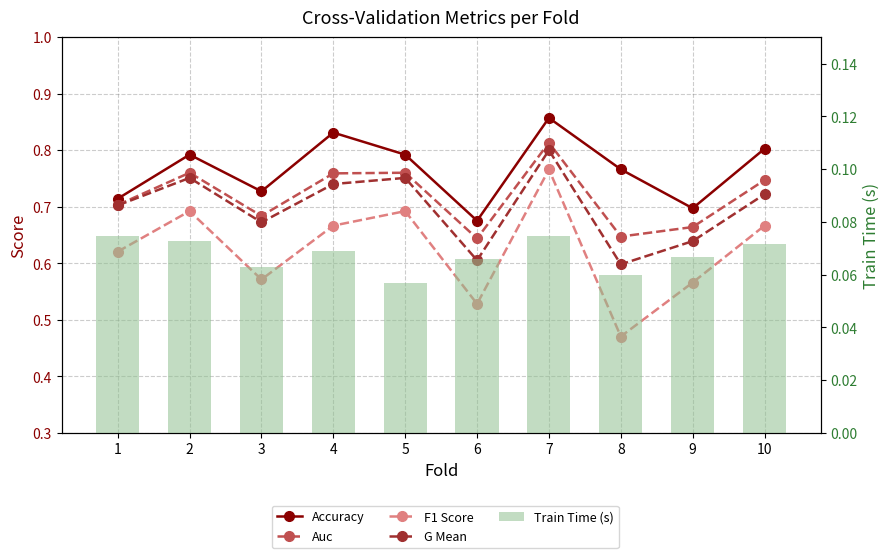

Reading left to right, list all the values displayed in this chart.

Accuracy: 1=0.7	2=0.8	3=0.7	4=0.8	5=0.8	6=0.7	7=0.9	8=0.8	9=0.7	10=0.8
Auc: 1=0.7	2=0.8	3=0.7	4=0.8	5=0.8	6=0.6	7=0.8	8=0.6	9=0.7	10=0.7
F1 Score: 1=0.6	2=0.7	3=0.6	4=0.7	5=0.7	6=0.5	7=0.8	8=0.5	9=0.6	10=0.7
G Mean: 1=0.7	2=0.8	3=0.7	4=0.7	5=0.8	6=0.6	7=0.8	8=0.6	9=0.6	10=0.7
Train Time (s): 1=0.1	2=0.1	3=0.1	4=0.1	5=0.1	6=0.1	7=0.1	8=0.1	9=0.1	10=0.1